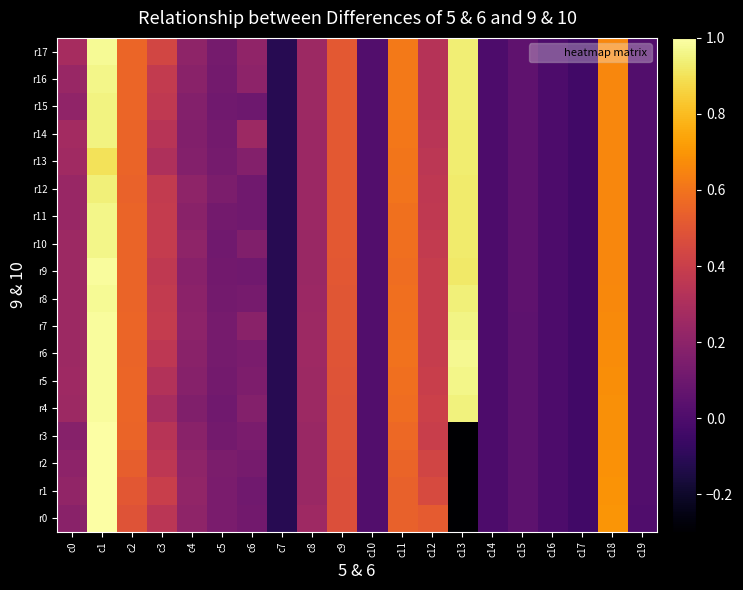

How many distinct data groups are displayed?

18